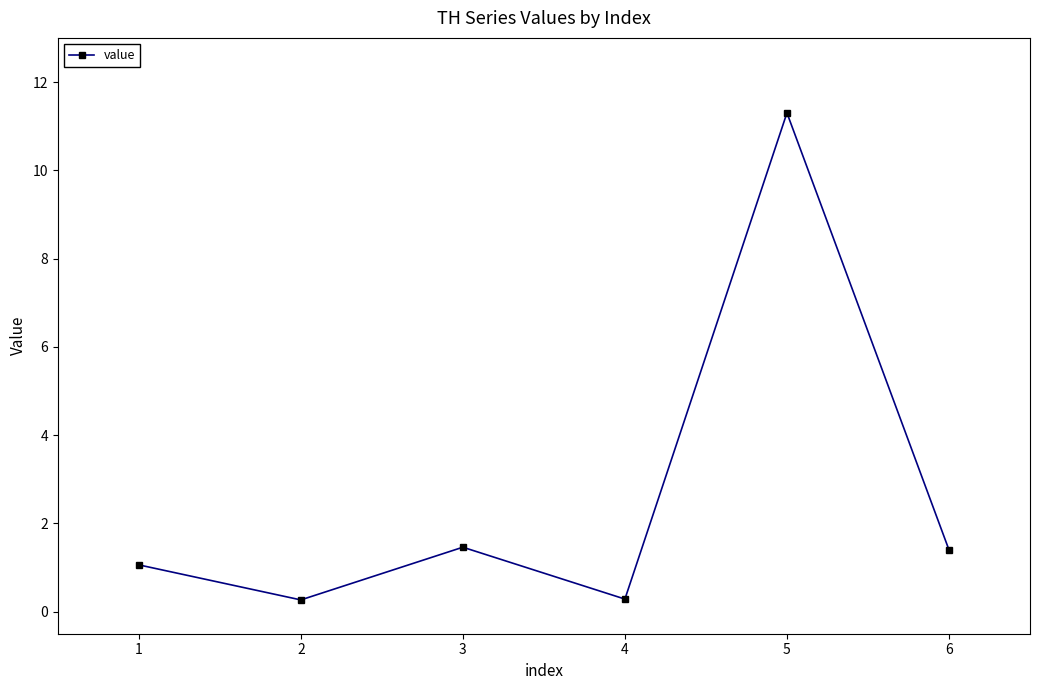

At which category does the data reach its first local peak?

3